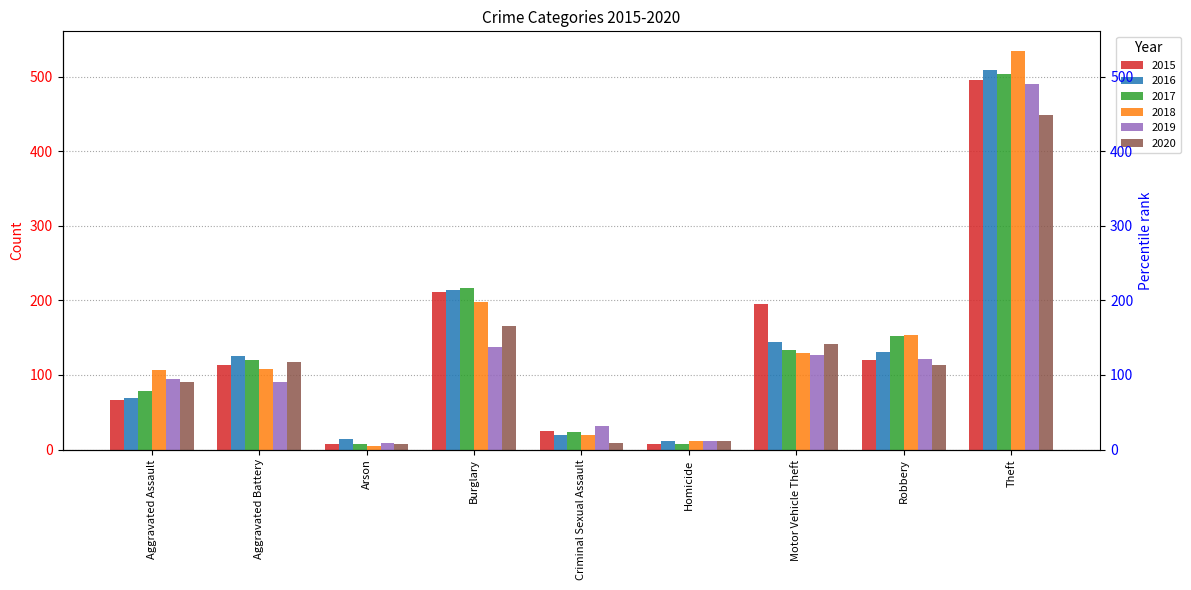

What are all the series names shown in the legend?

2015, 2016, 2017, 2018, 2019, 2020